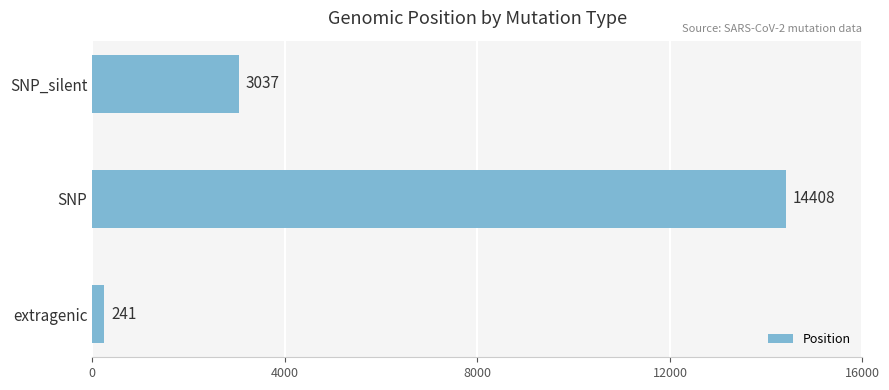

Is it true that the value at SNP is 14408?

True